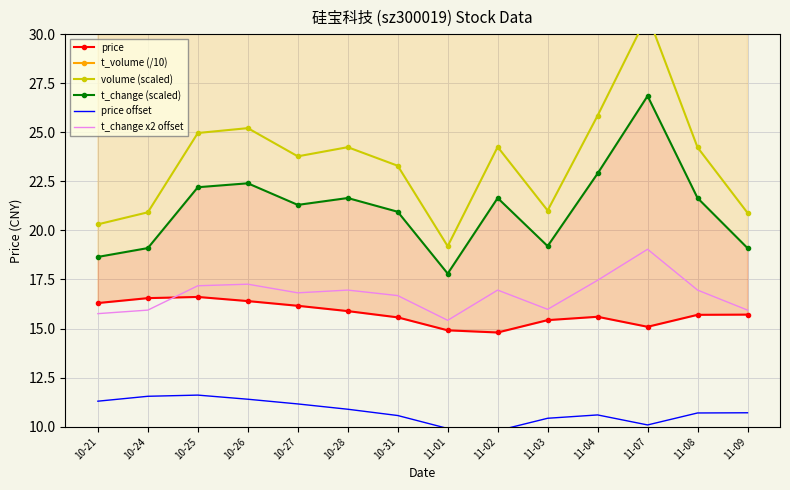

What is the highest value of the volume (scaled) series?

31.0